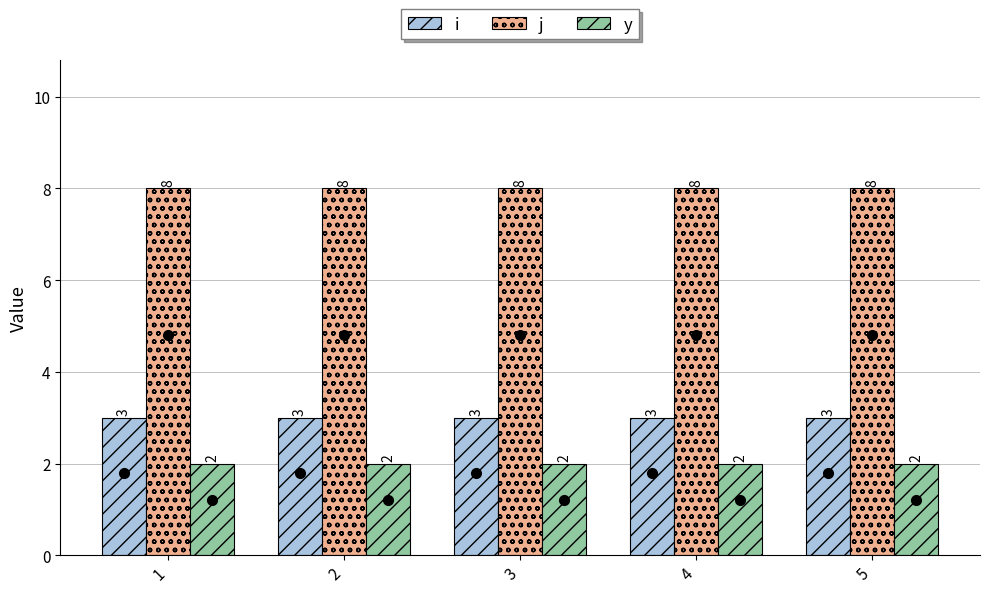

What is the difference between the highest and lowest values at 5?

6